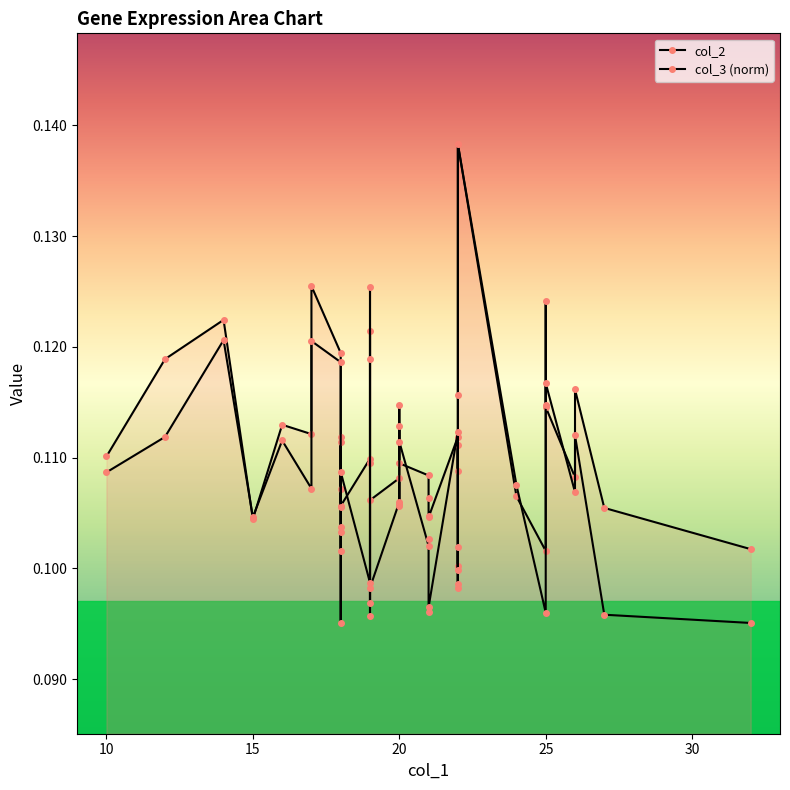

How many lines are shown in the chart?

2